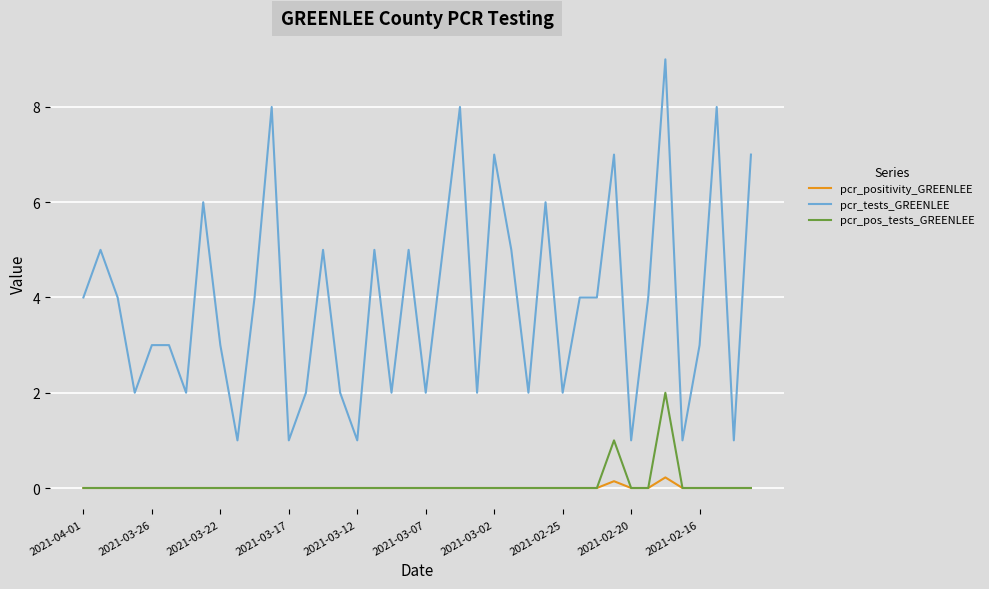

What are all the series names shown in the legend?

pcr_positivity_GREENLEE, pcr_tests_GREENLEE, pcr_pos_tests_GREENLEE